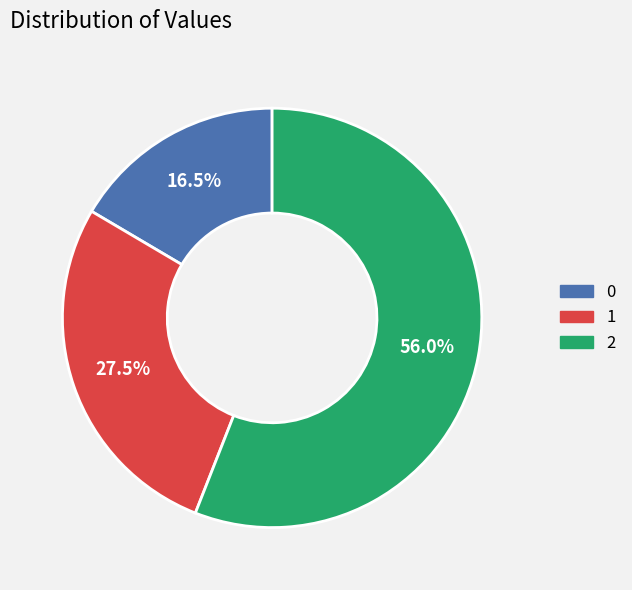

Count the number of slices in the pie.

3